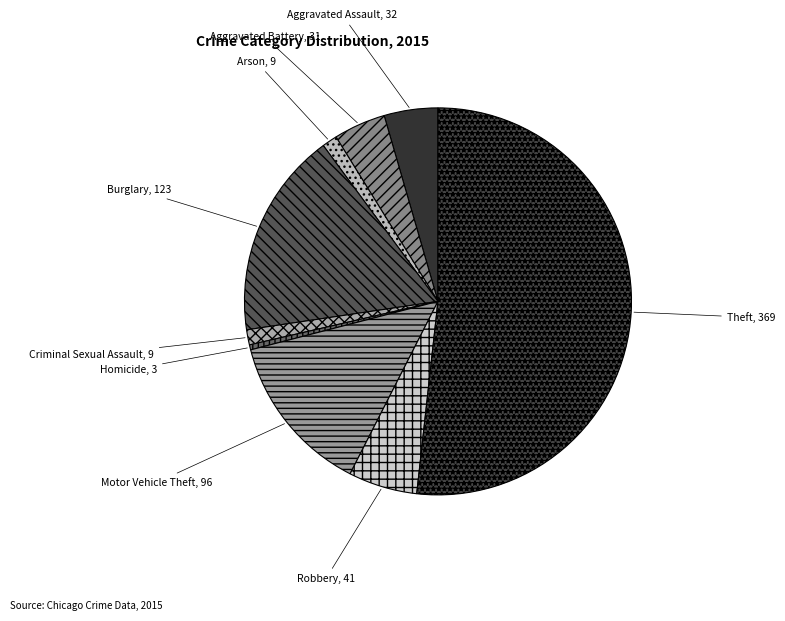

Between Motor Vehicle Theft and Burglary, which is larger?

Burglary